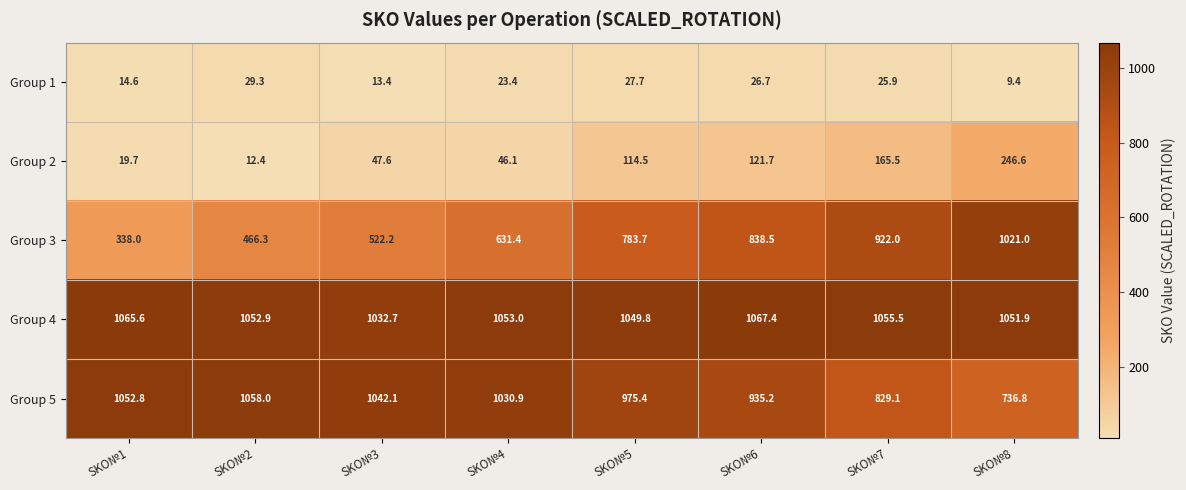

At which category is the sum across all series the highest?

SKO№8